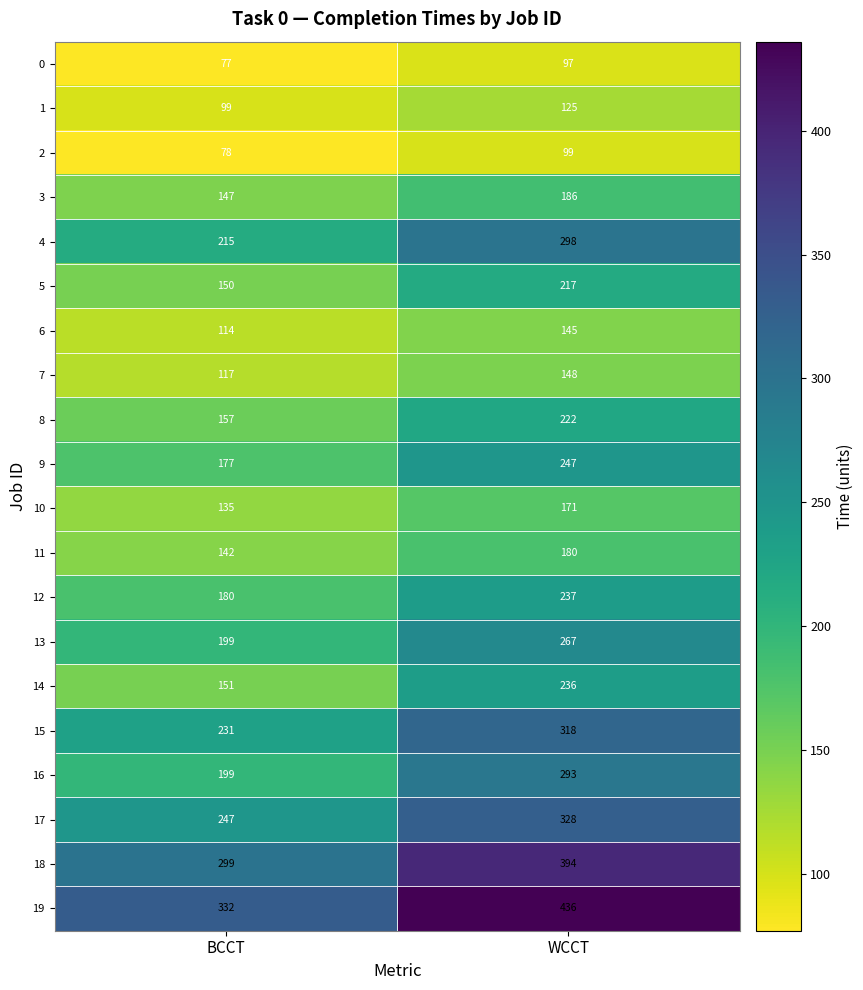

The 2 series shows 78 at BCCT. True or false?

True